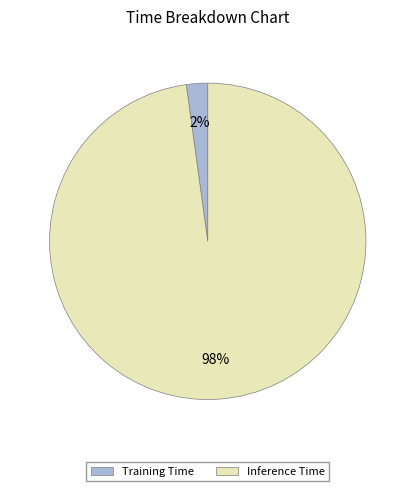

Which category has the smallest portion of the pie?

Training Time